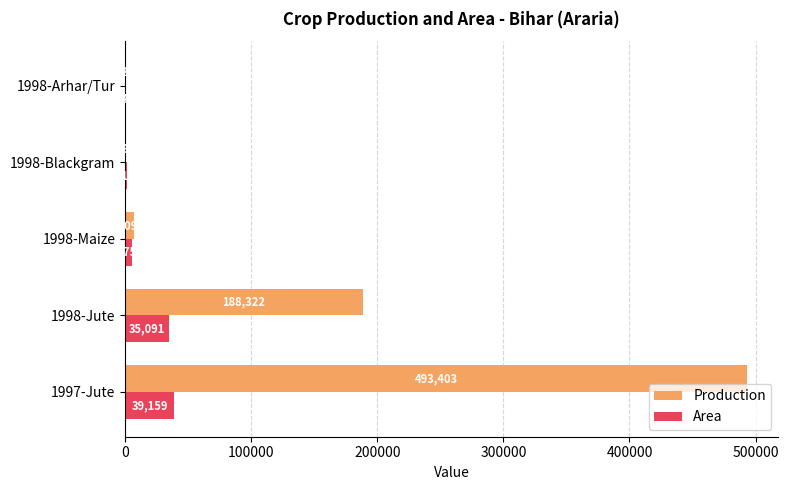

What is the sum of the Area values at 1998-Blackgram and 1998-Jute?

36265